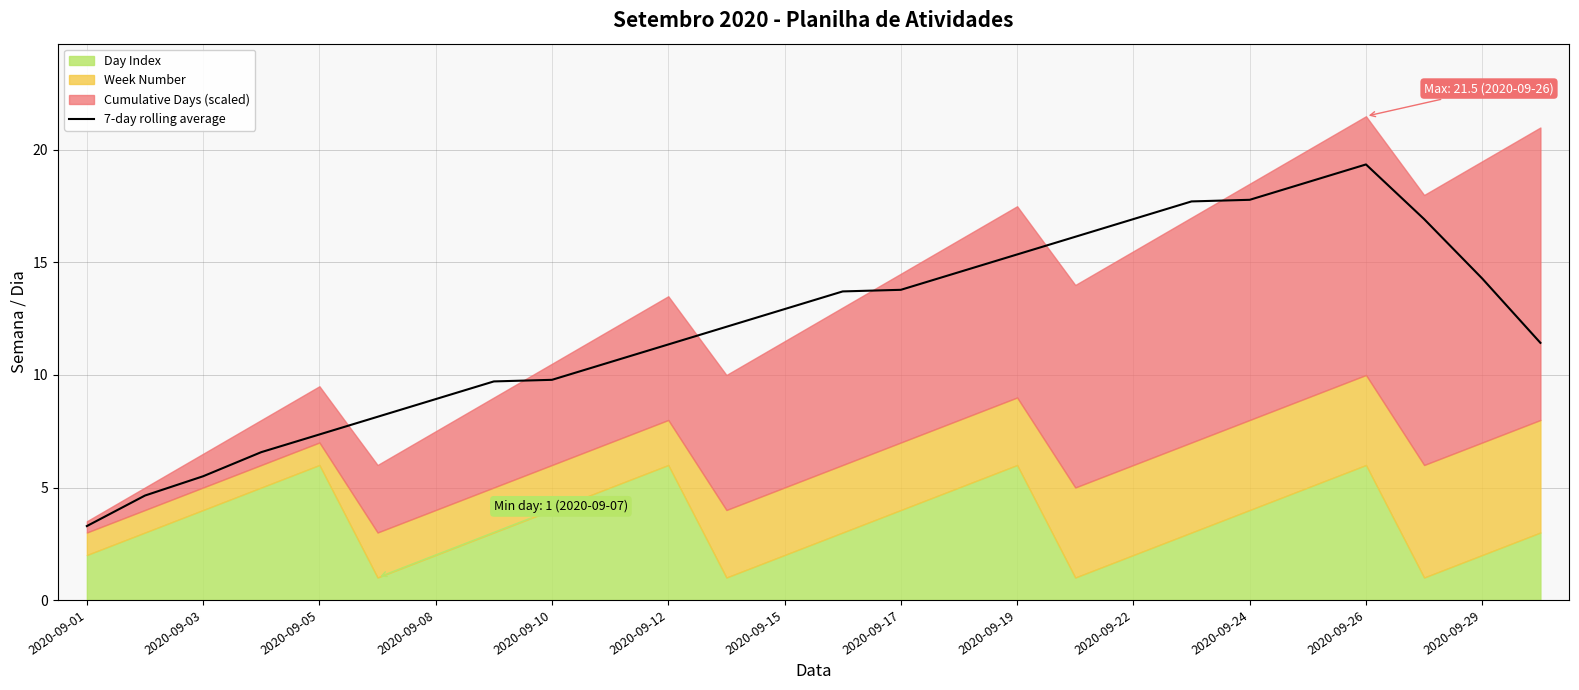

At which label does 7-day rolling average reach its minimum?

2020-09-01